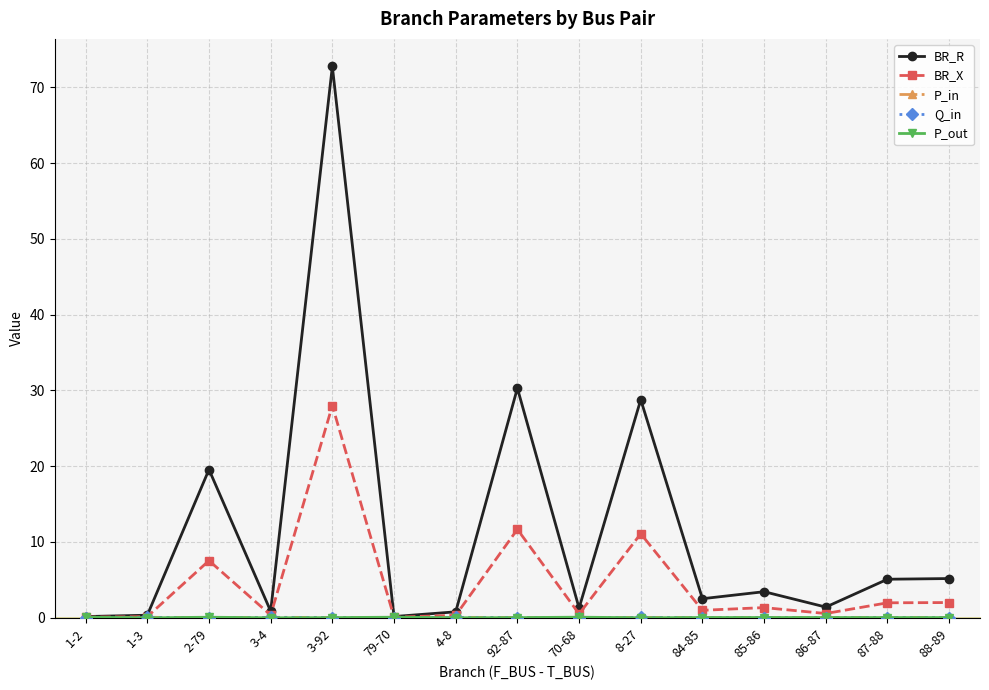

Which series changed the most between 2-79 and 4-8?

BR_R